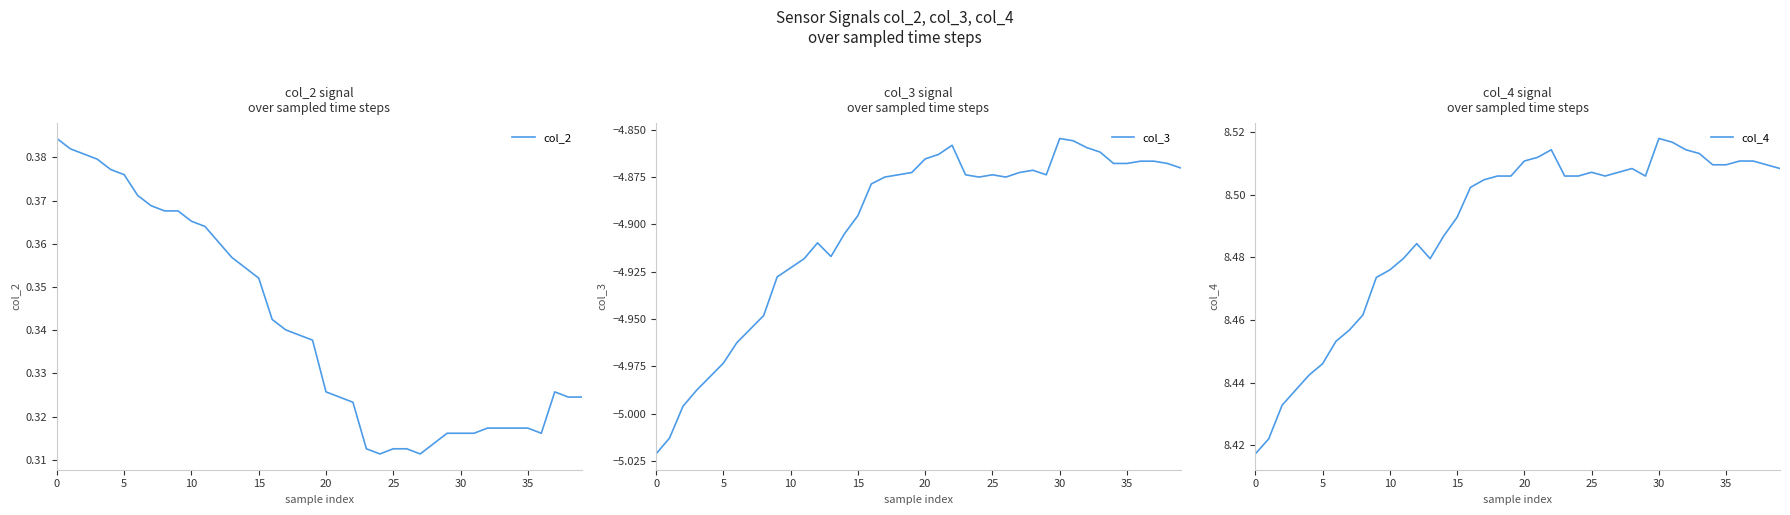

What is the average value of the col_3 series?

-4.9